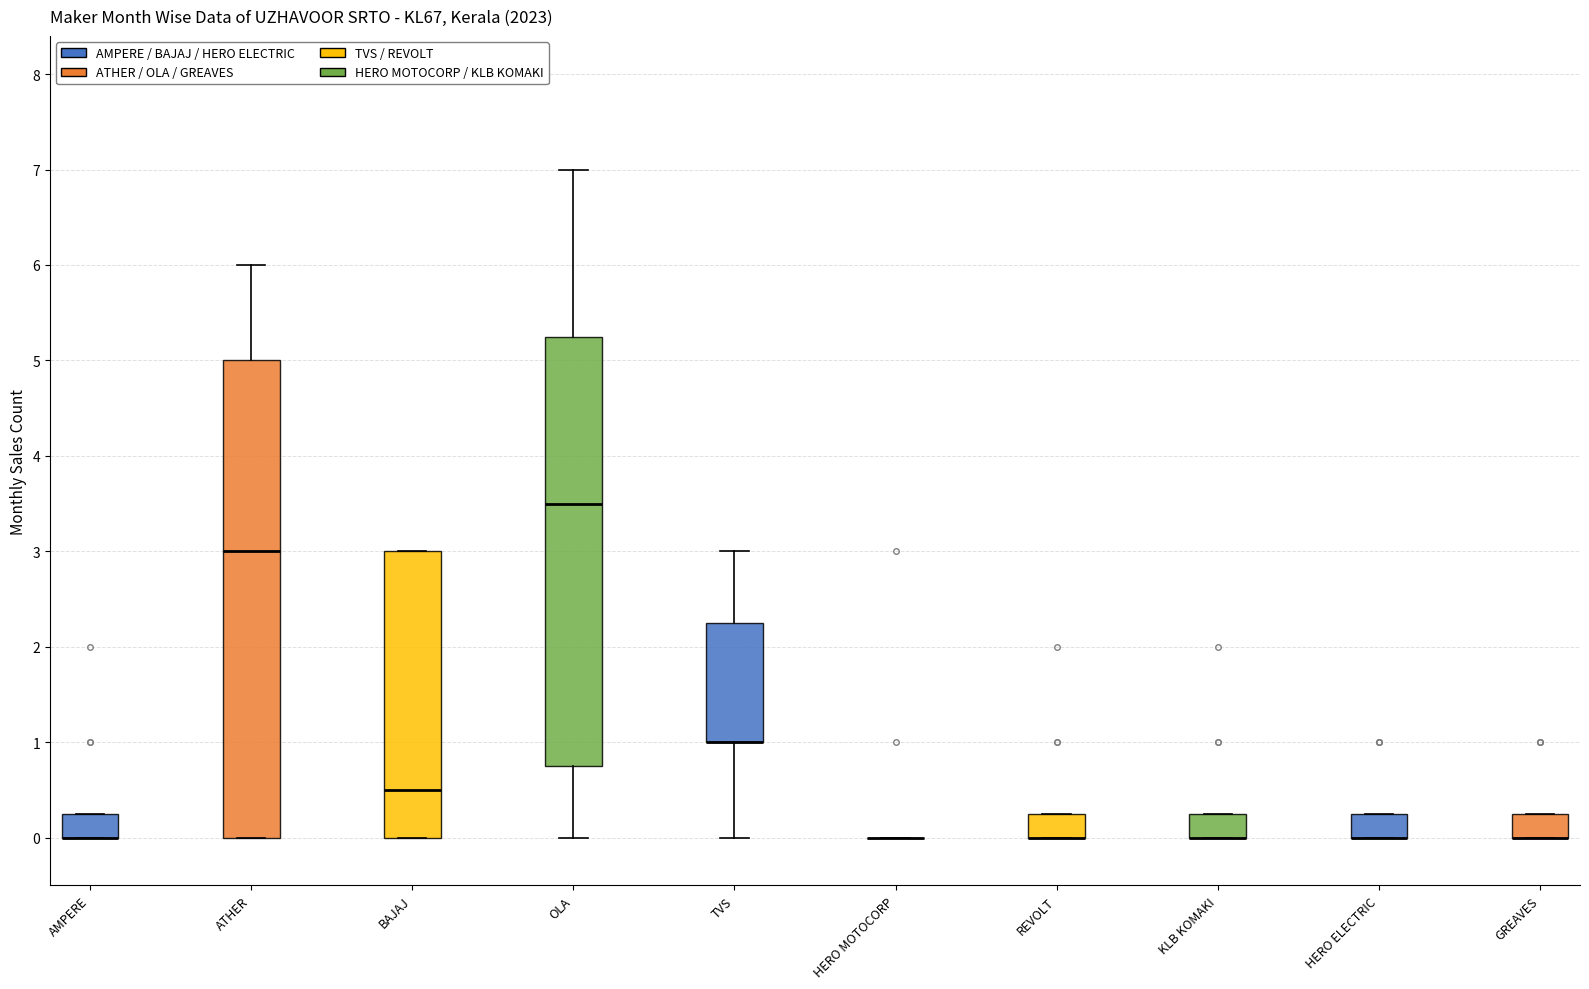

Where is the lower edge of the box for BAJAJ on the y-axis? The values are not printed on the chart, so give them approximately, as read against the axis.

0.0